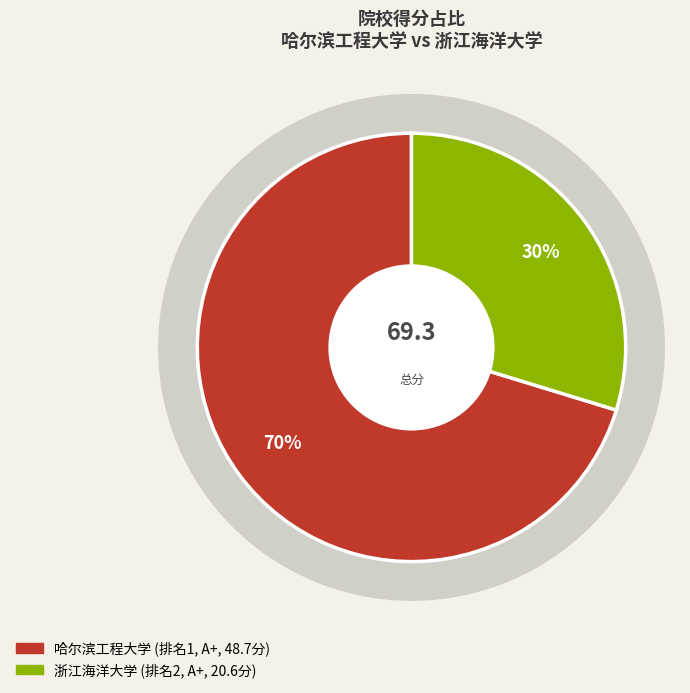

Which has a higher value, 浙江海洋大学 or 哈尔滨工程大学?

哈尔滨工程大学